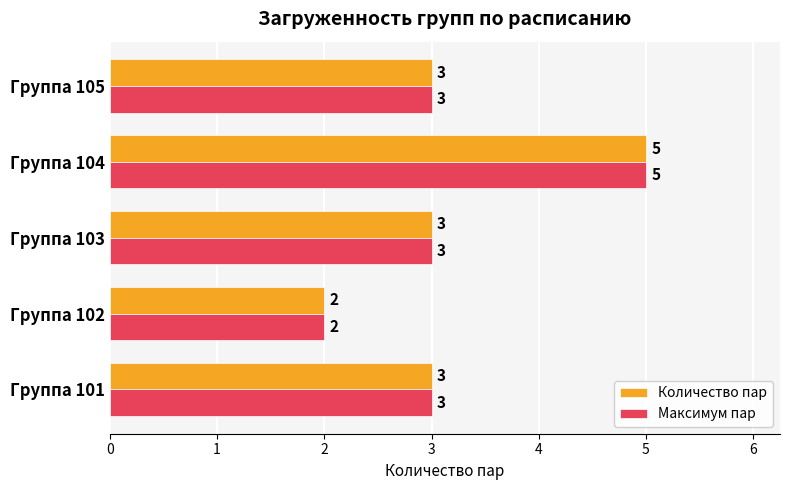

How many categories are shown in the chart?

5